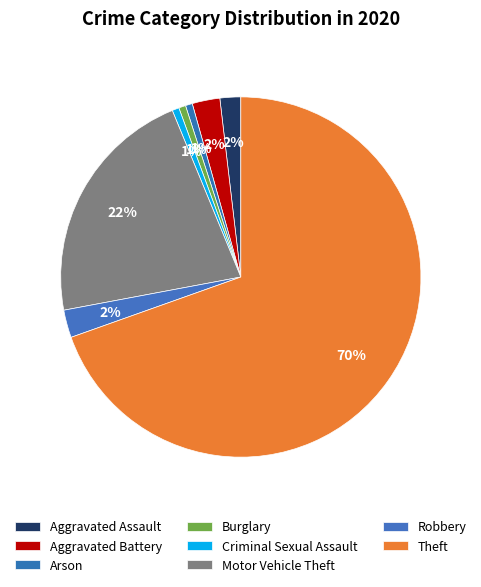

Between Arson and Aggravated Assault, which is larger?

Aggravated Assault